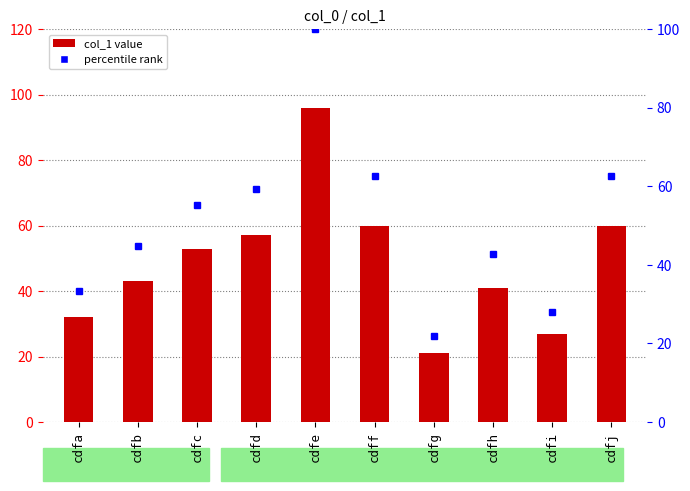

Rank the categories by value from lowest to highest.

cdfg, cdfi, cdfa, cdfh, cdfb, cdfc, cdfd, cdff, cdfj, cdfe